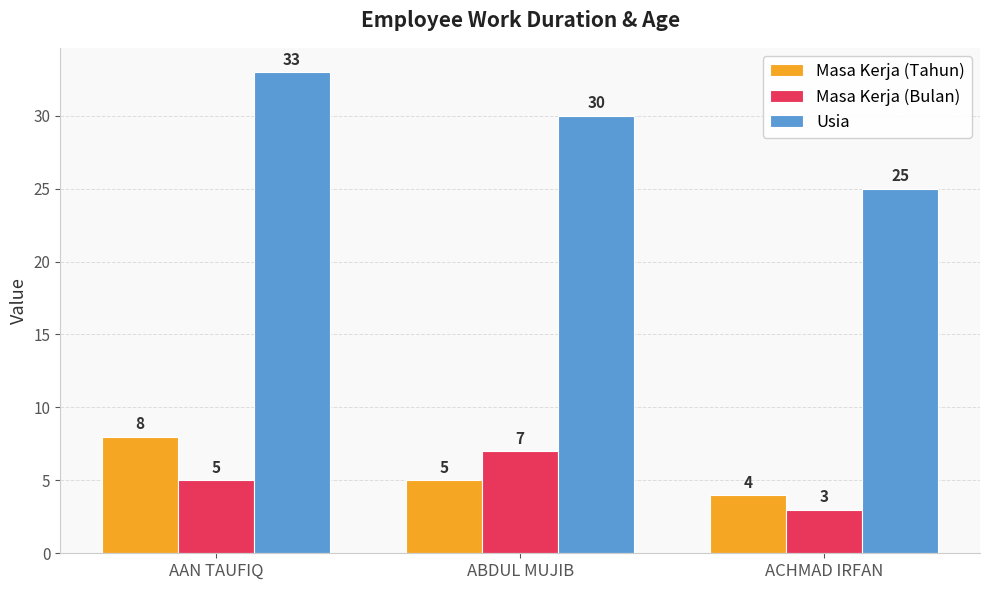

Which category has the lowest value across all series?

ACHMAD IRFAN